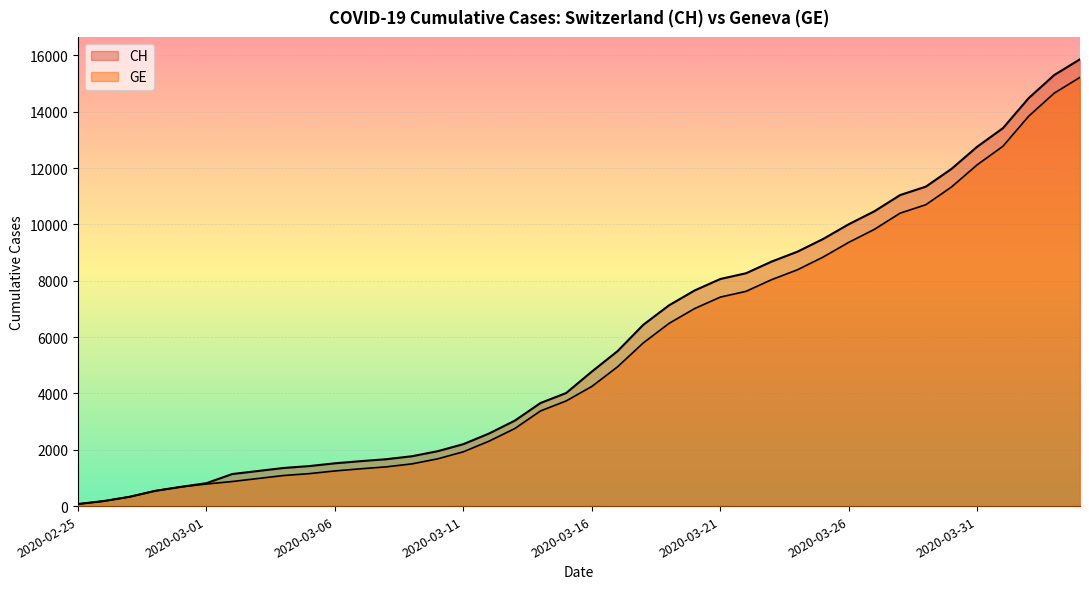

Which series has the largest total across all categories?

CH